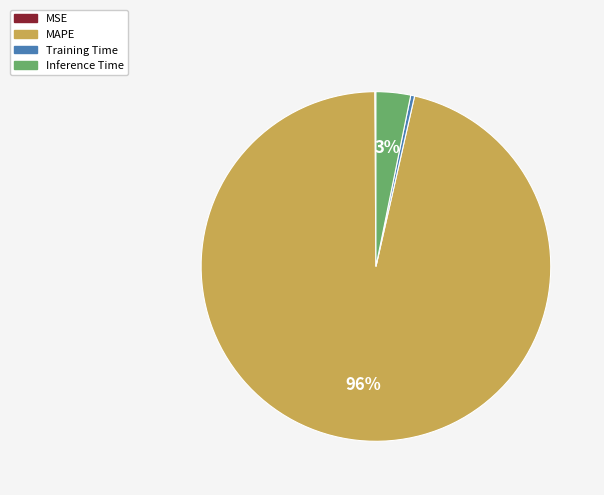

What is the majority slice?

MAPE